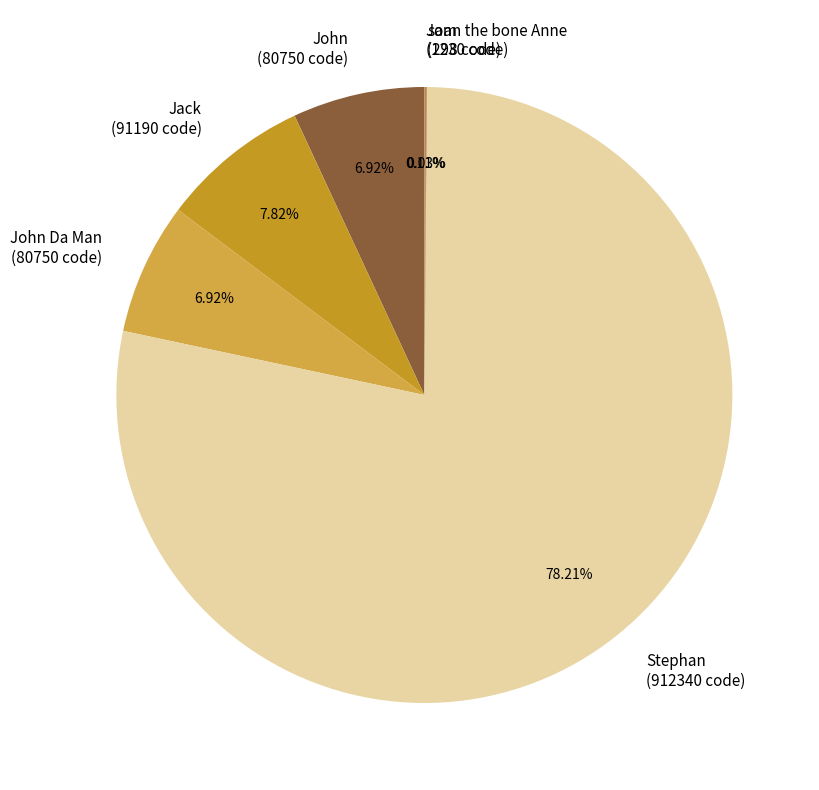

Approximately how many times larger is the value at Stephan (912340 code) compared to John (80750 code)?

11.3